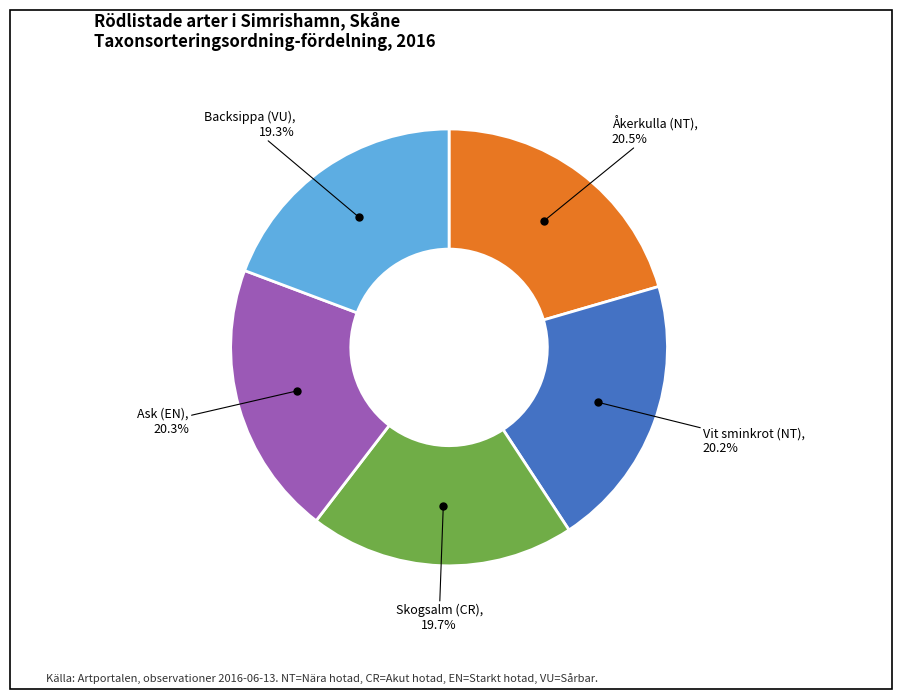

Is there a majority slice in this chart?

No